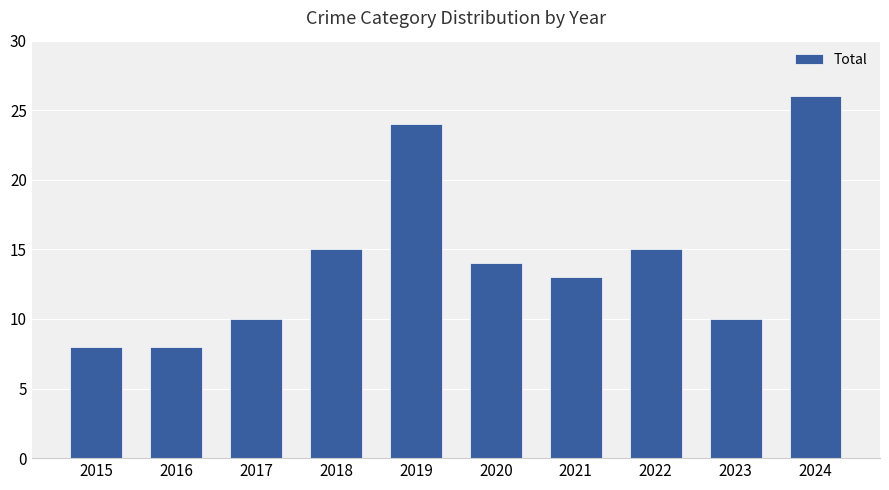

True or false: the data shows 15 at 2024.

False